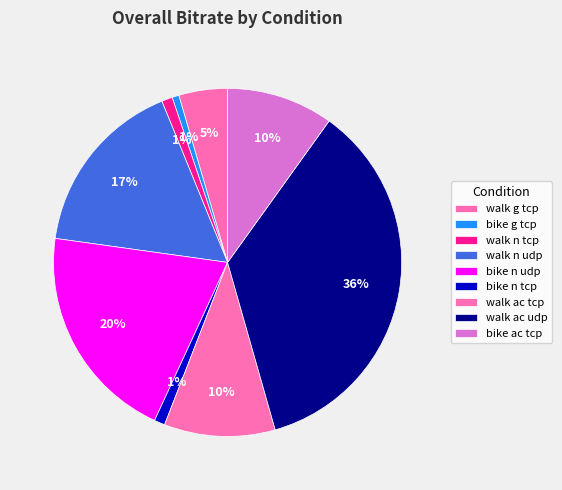

To the nearest percent, what percentage of the pie is walk n udp?

17%